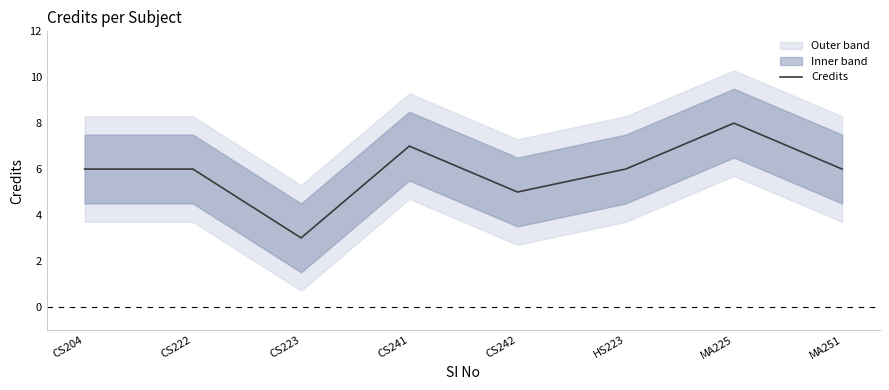

Reading left to right, extract all data points from this chart.

CS204=6	CS222=6	CS223=3	CS241=7	CS242=5	HS223=6	MA225=8	MA251=6